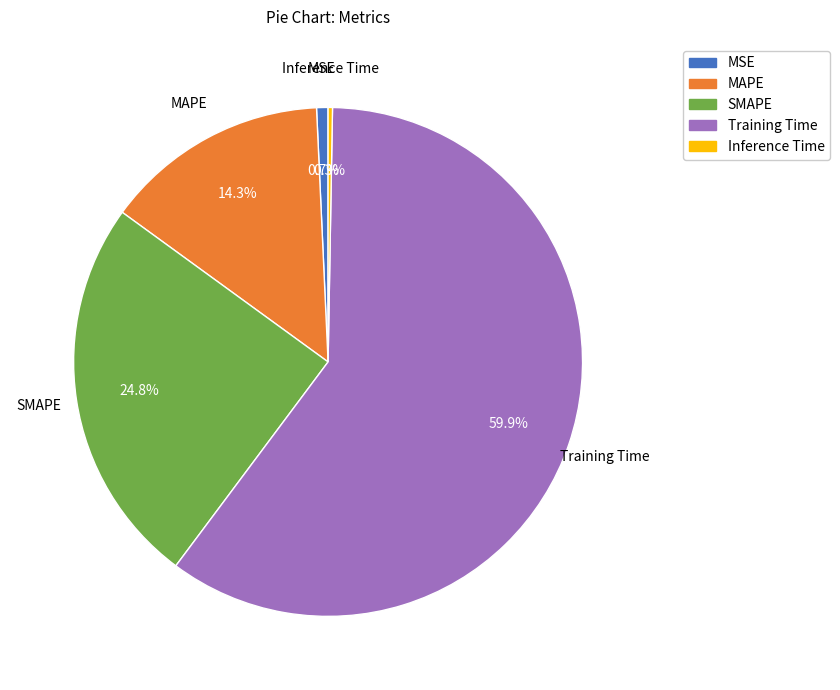

To the nearest percent, what percentage of the pie is Training Time?

60%